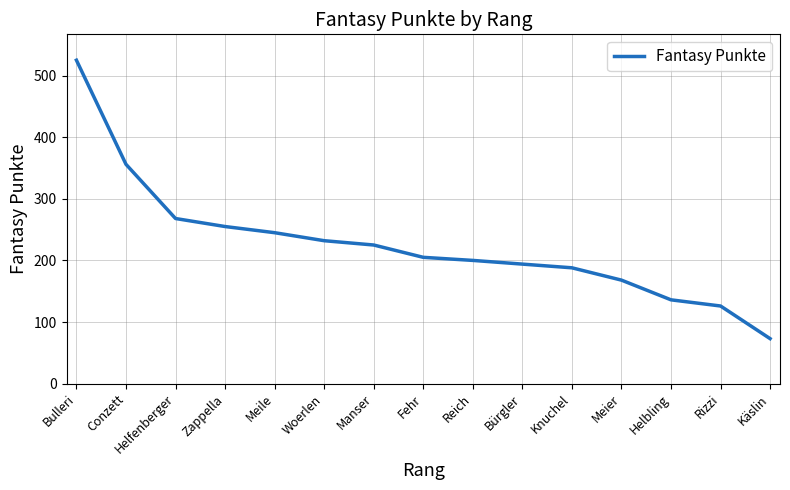

What position from the left is Bulleri?

1